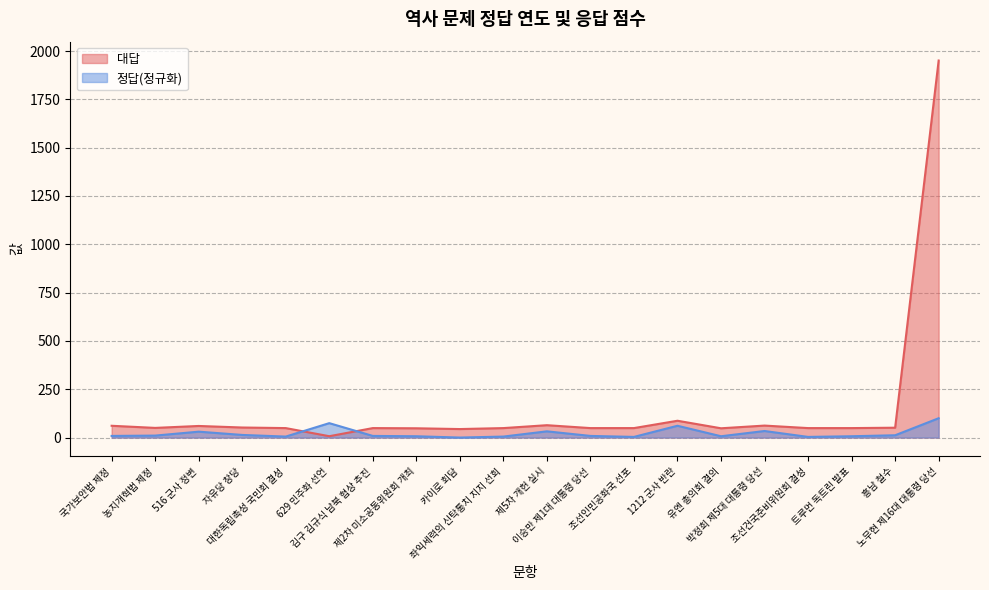

List the series in order of their overall mean, highest first.

대답, 정답(정규화)